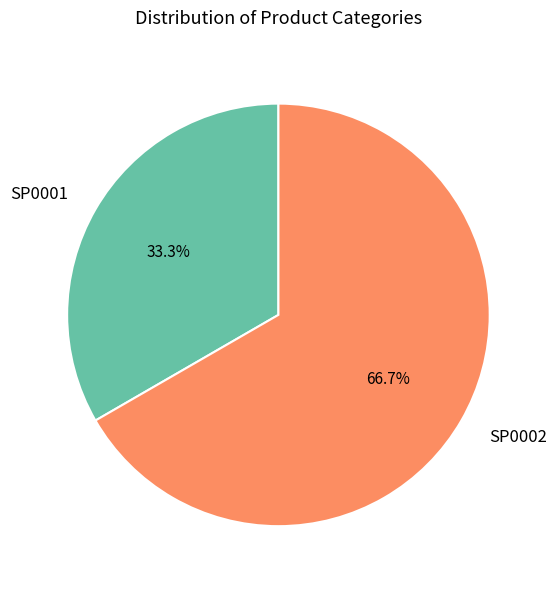

Is it true that SP0001 is 33% of the pie?

True